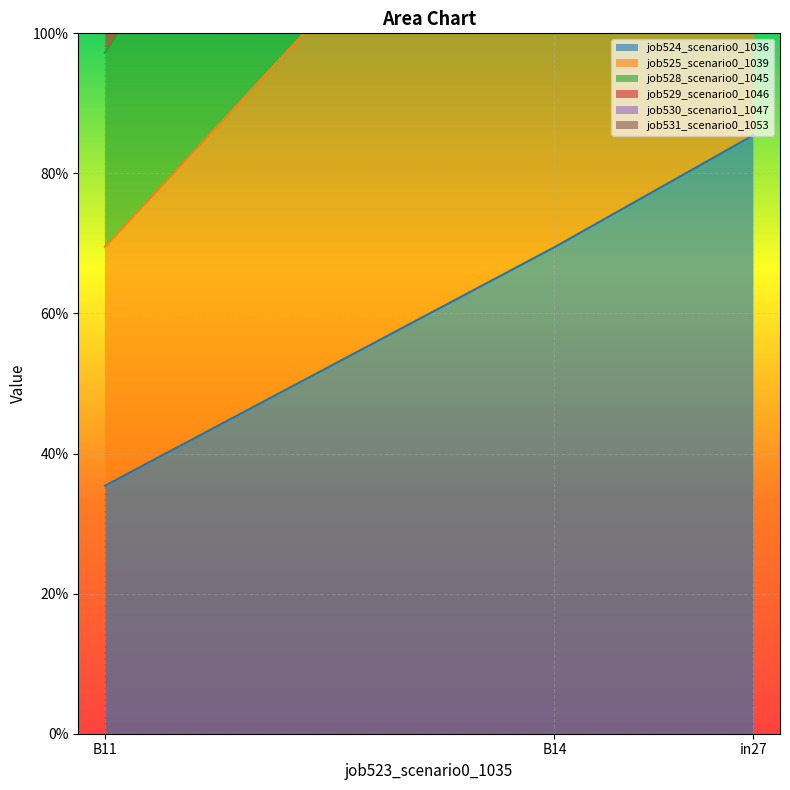

Which category has the highest value in the job528_scenario0_1045 series?

in27